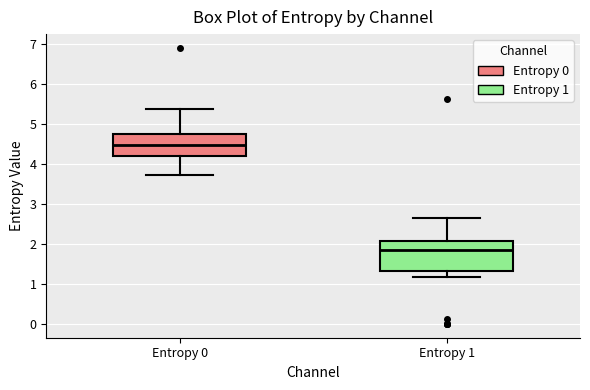

Reading left to right, read every box against the y-axis: the position of its median line, the range the box covers, and the ends of its whiskers. The values are not printed on the chart, so give them approximately, as read against the axis.

Entropy 0: median 4.5, box 4.2 to 4.7, whiskers 3.7 to 5.4
Entropy 1: median 1.8, box 1.3 to 2.1, whiskers 1.2 to 2.7